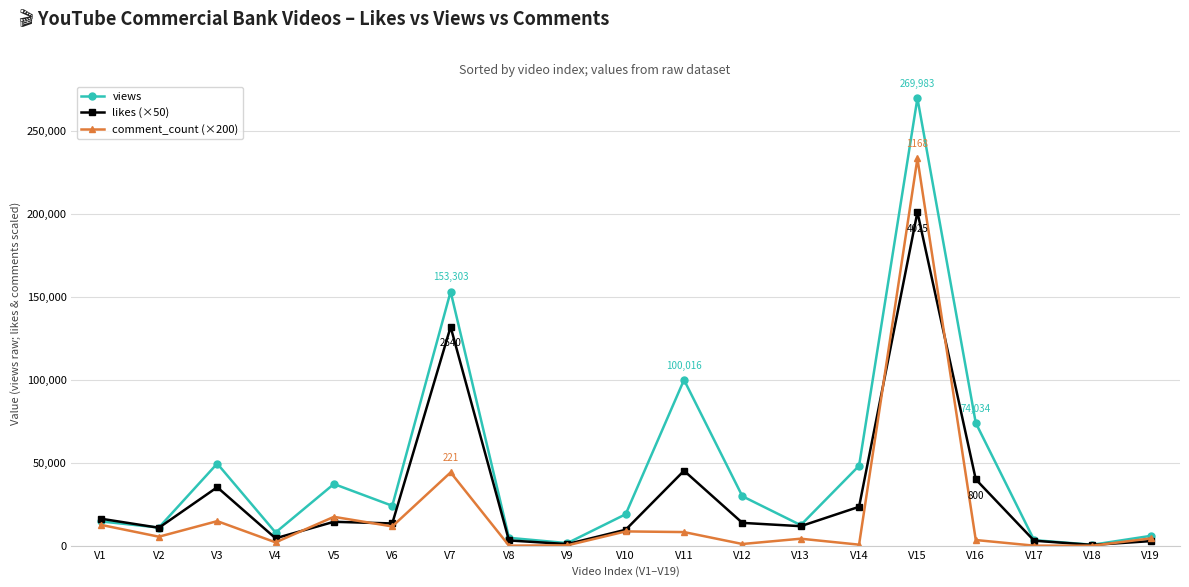

Rank the series by their maximum value, from highest to lowest.

views, comment_count (×200), likes (×50)